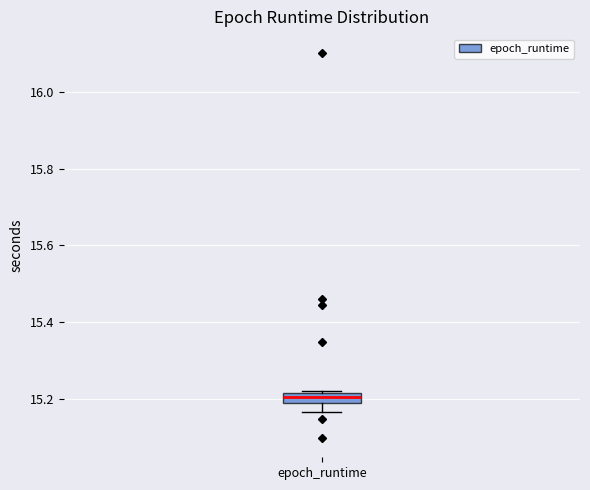

Where does the median line of the box for epoch_runtime sit on the y-axis? The values are not printed on the chart, so give them approximately, as read against the axis.

15.20